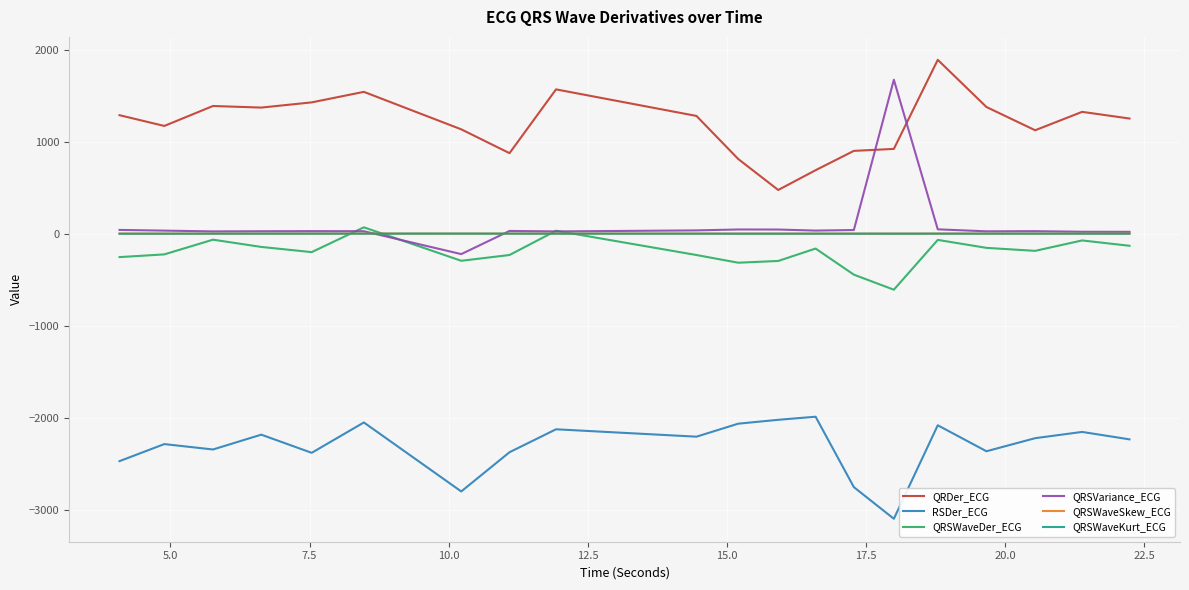

Which series has the largest range (max minus min)?

QRSVariance_ECG